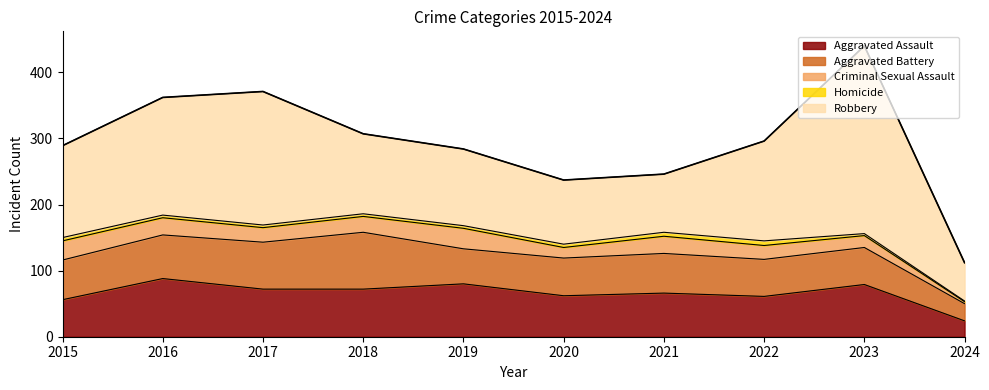

Where is the first local maximum for Homicide?

2022